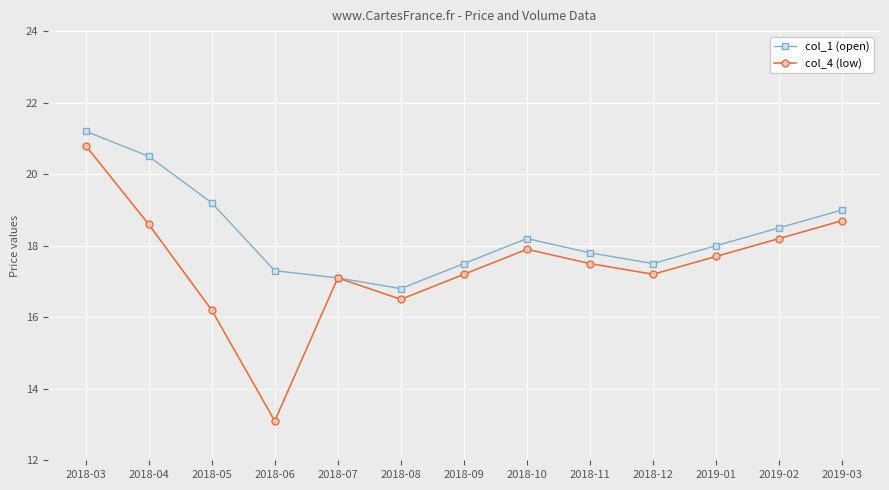

What is the difference between the maximum and minimum values in the col_4 (low) series?

7.7